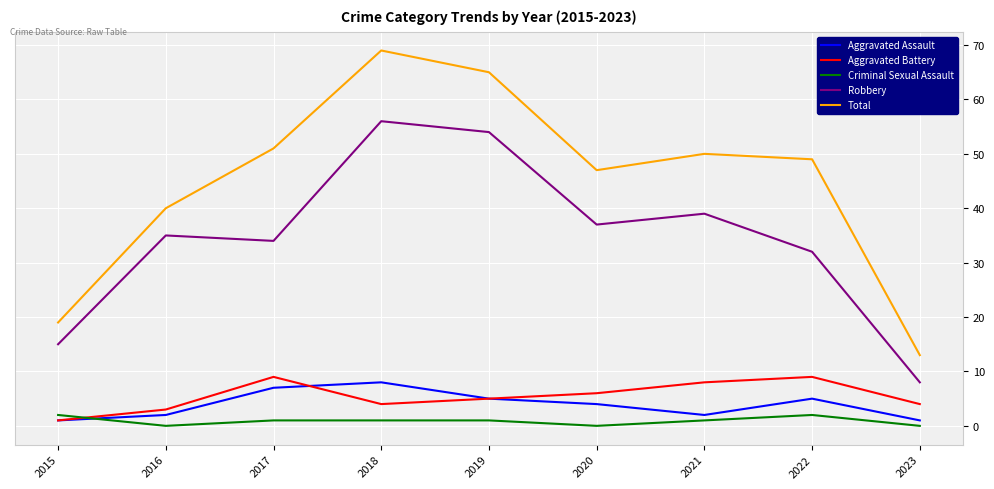

True or false: Robbery has a value of 32 at 2022.

True